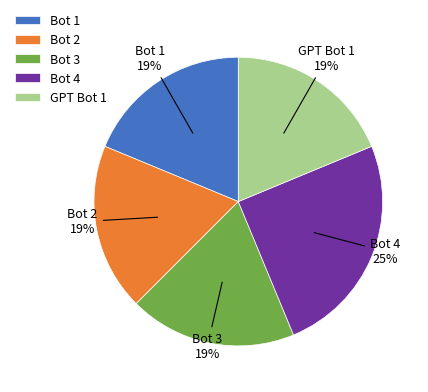

To the nearest percent, what is the average slice percentage?

20%